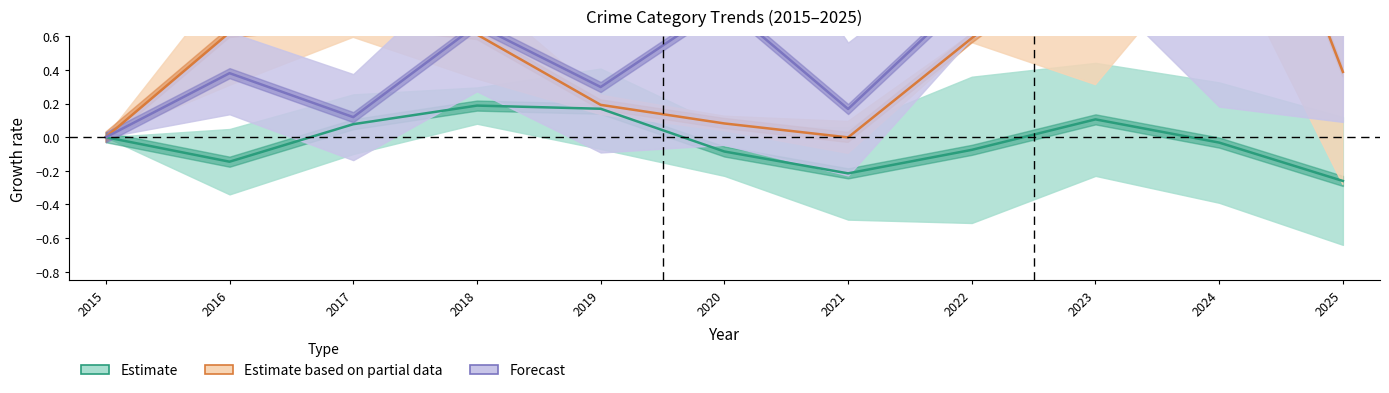

What is the total value across all series at 2017?

0.9